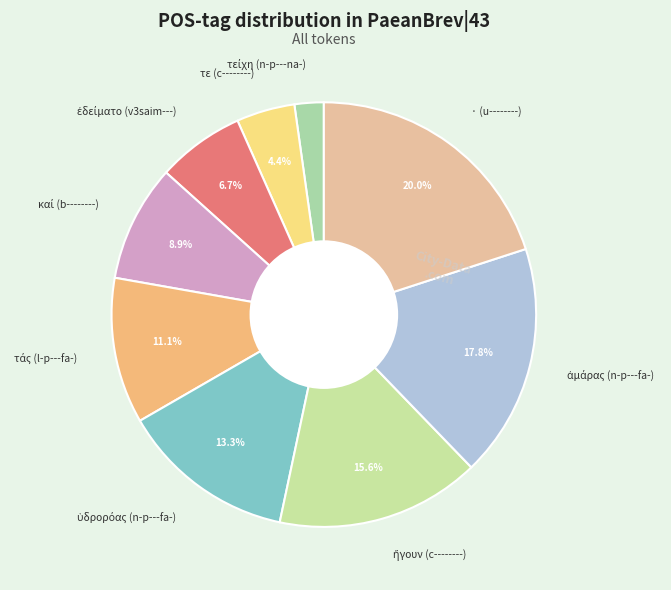

Is there a majority slice in this chart?

No